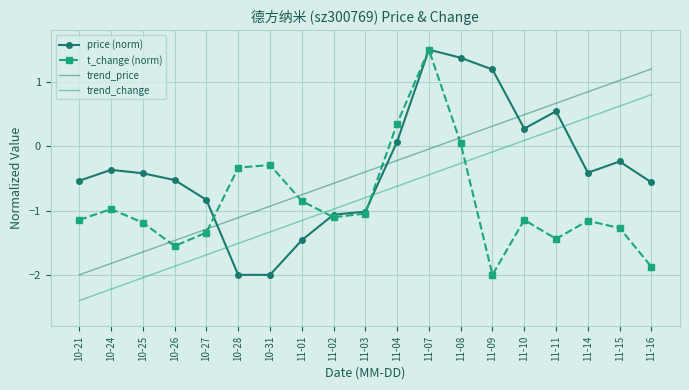

True or false: trend_price and price (norm) intersect in this chart.

True